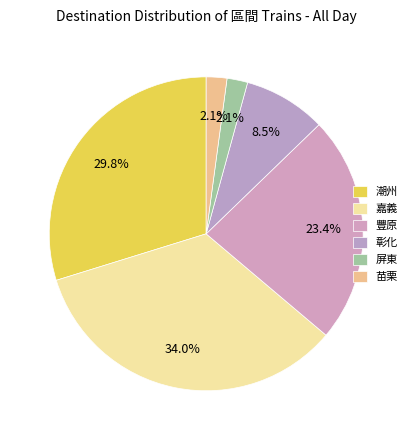

How many slices are in this pie chart?

6